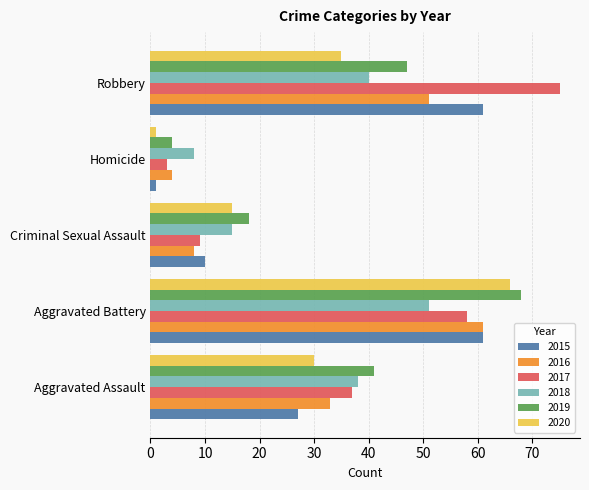

The 2017 series shows 3 at Homicide. True or false?

True